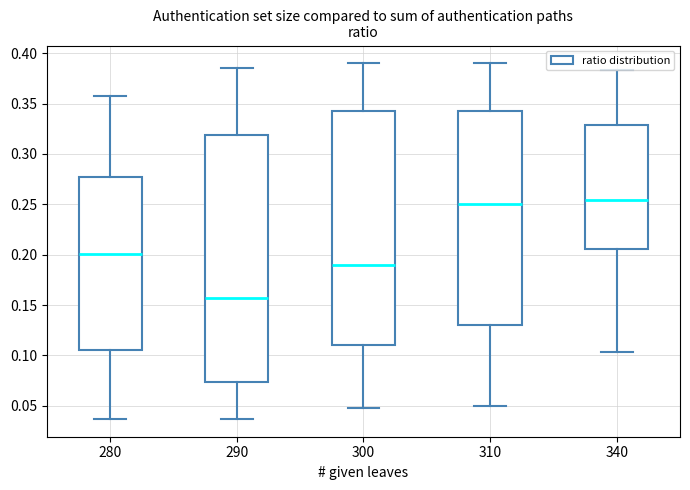

Comparing the boxes themselves (not the whiskers), which one is the tallest?

290